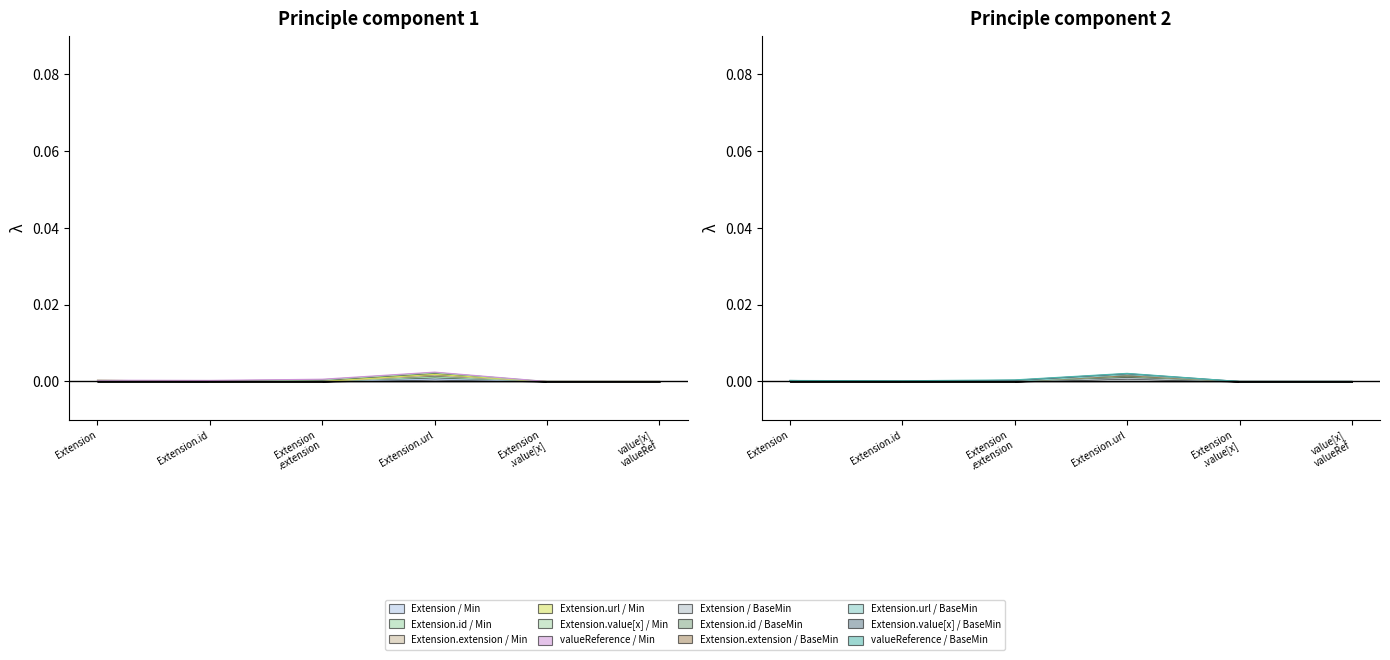

Between Extension and Extension.id, which series saw the biggest shift?

Min